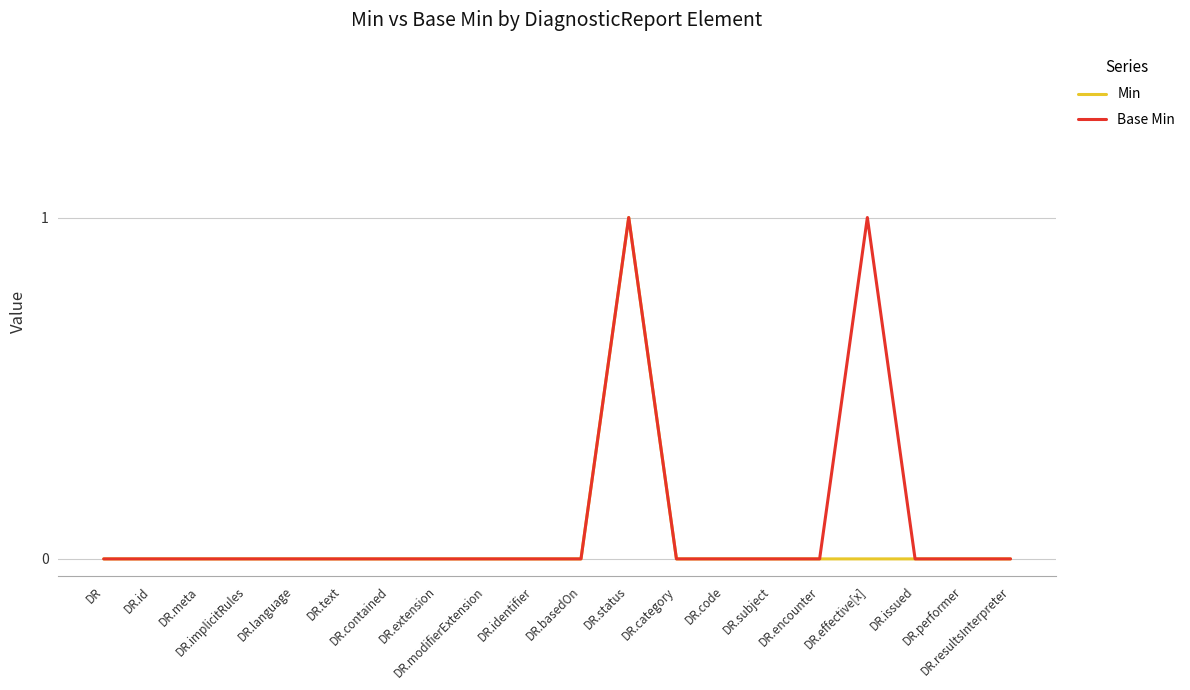

Is this an area chart (filled region under the line)?

No